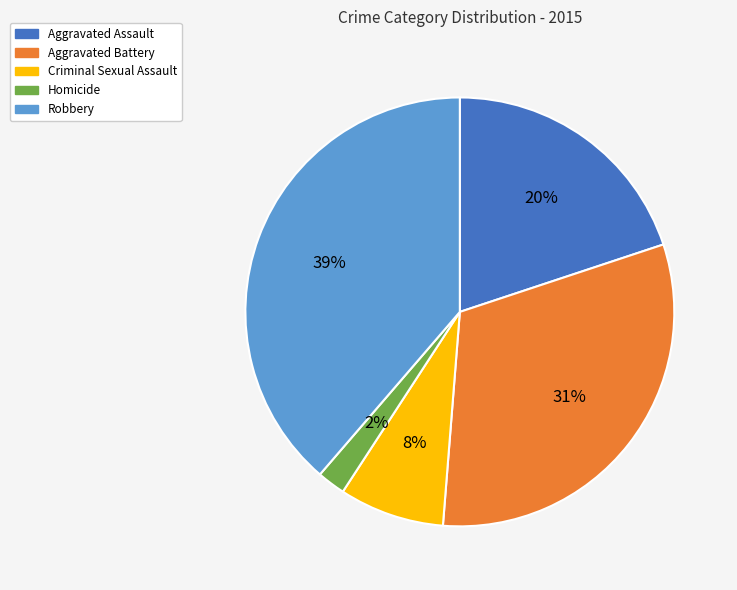

True or false: Aggravated Assault accounts for 33% of the total.

False